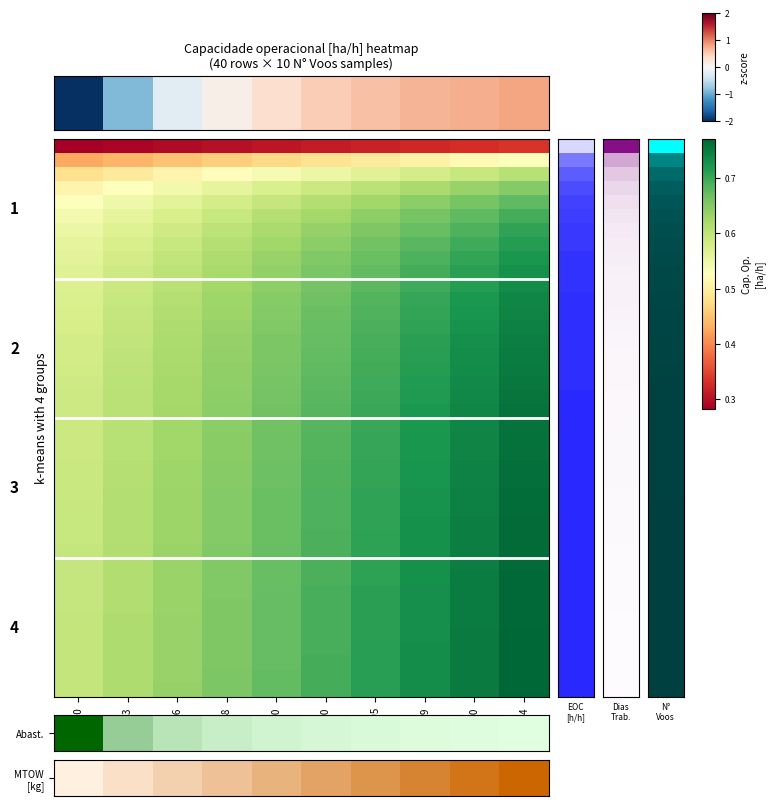

How many distinct data groups are displayed?

40